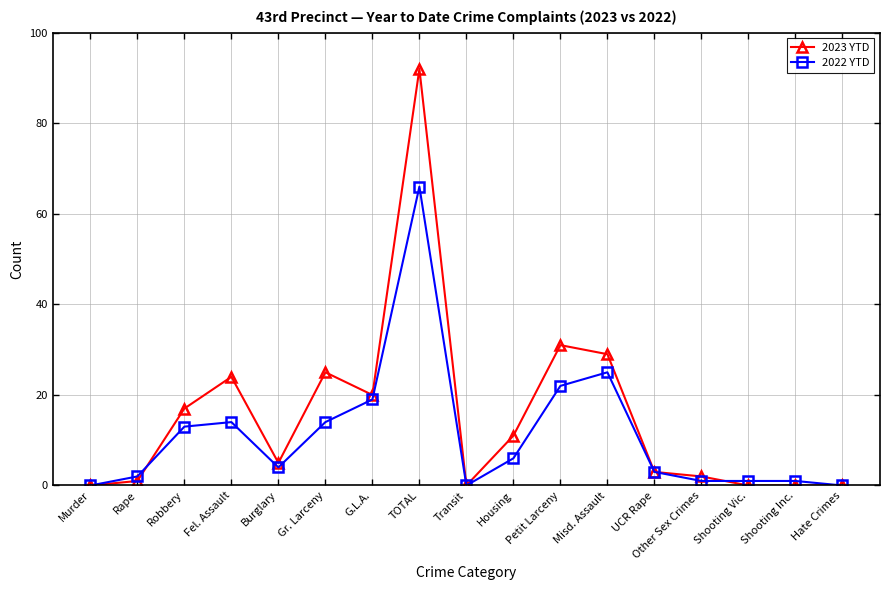

True or false: 2022 YTD has more than 1 interior local peaks.

True